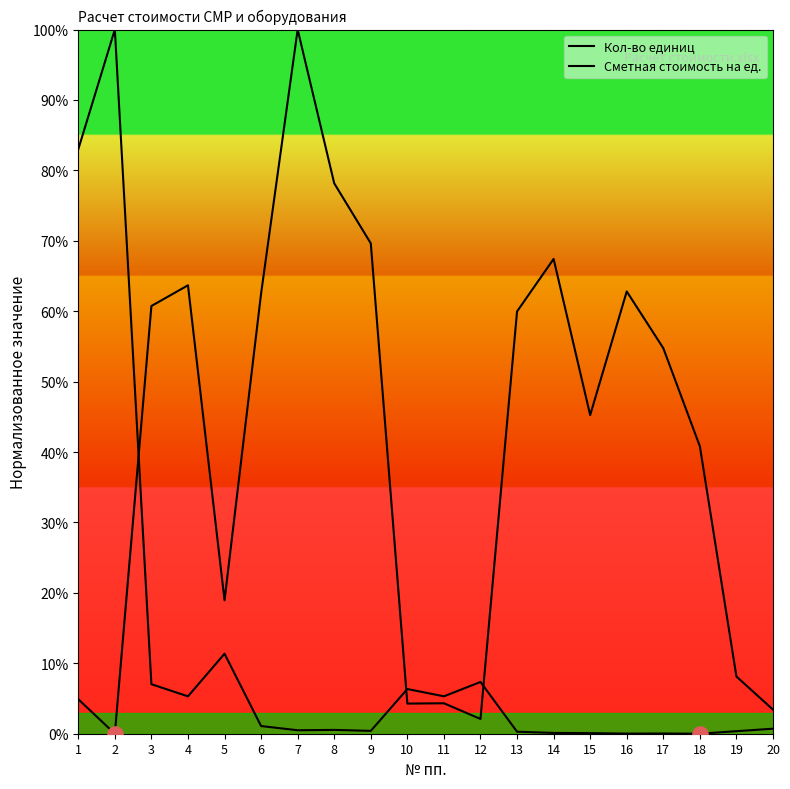

Is the value of Кол-во единиц at 2 greater than the value of Сметная стоимость на ед. at 15?

Yes